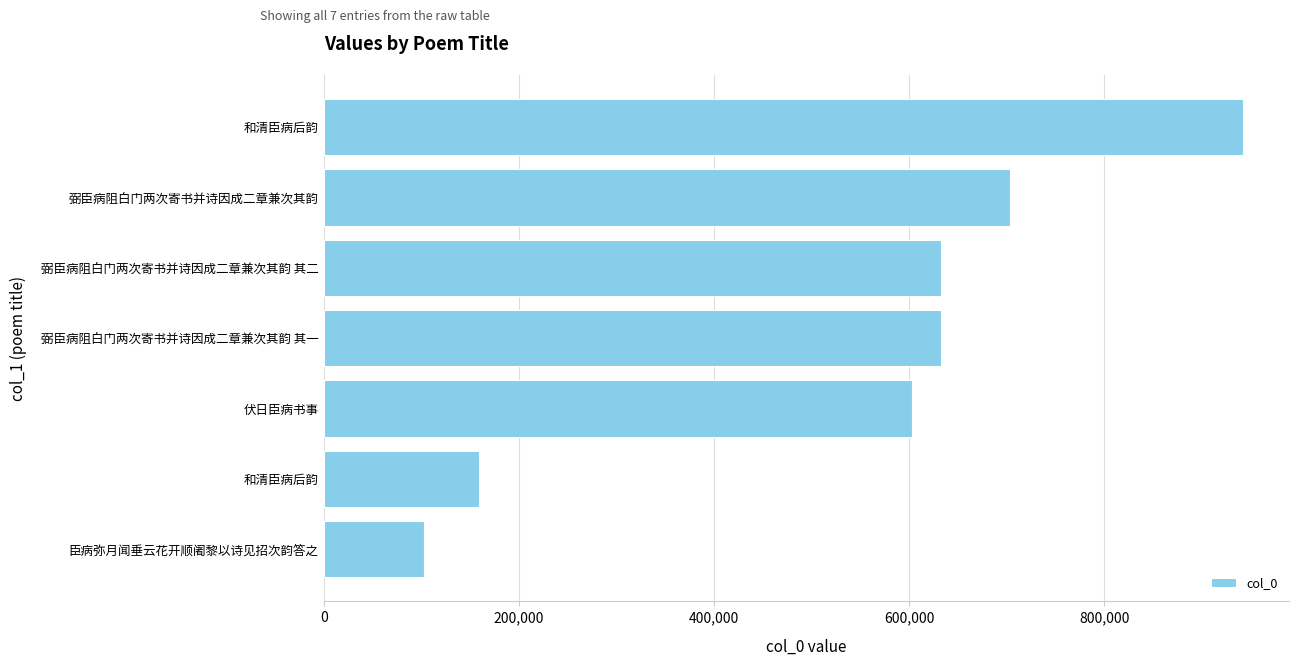

Are the bars horizontal?

Yes